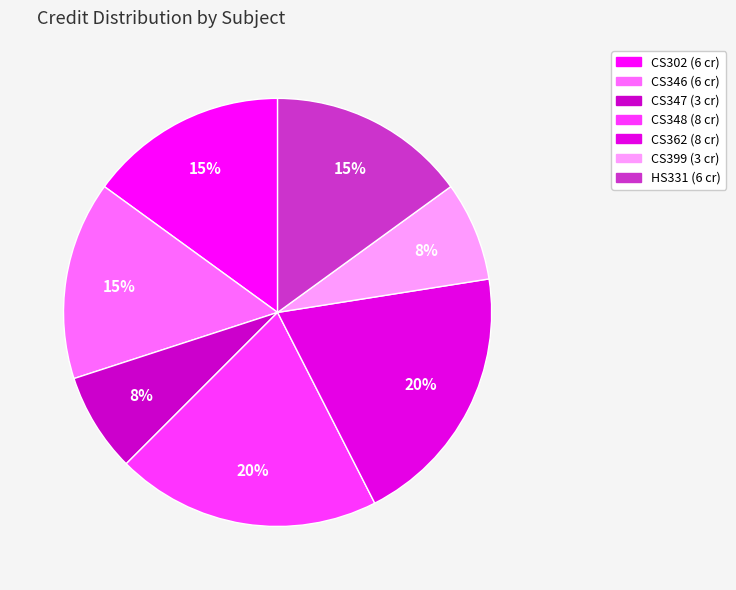

Count the number of slices in the pie.

7